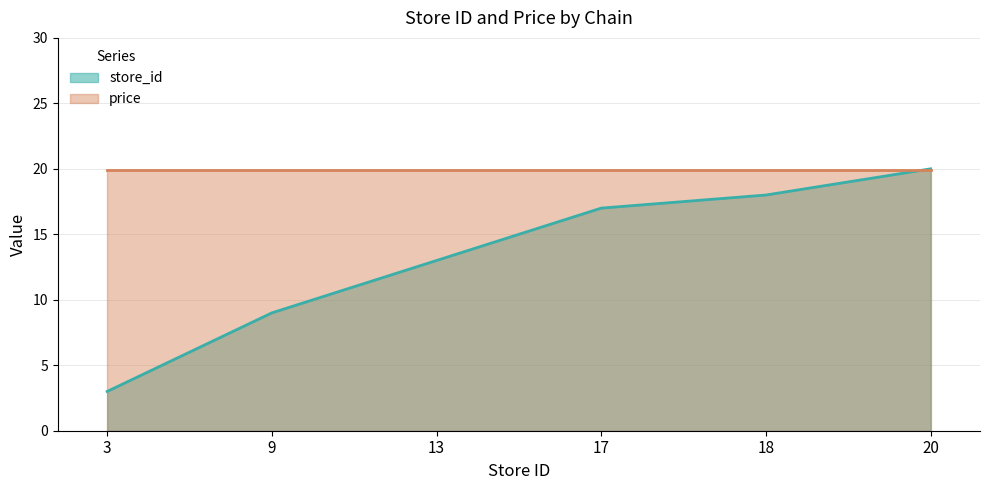

Is it true that store_id equals 17.0 at 17?

True